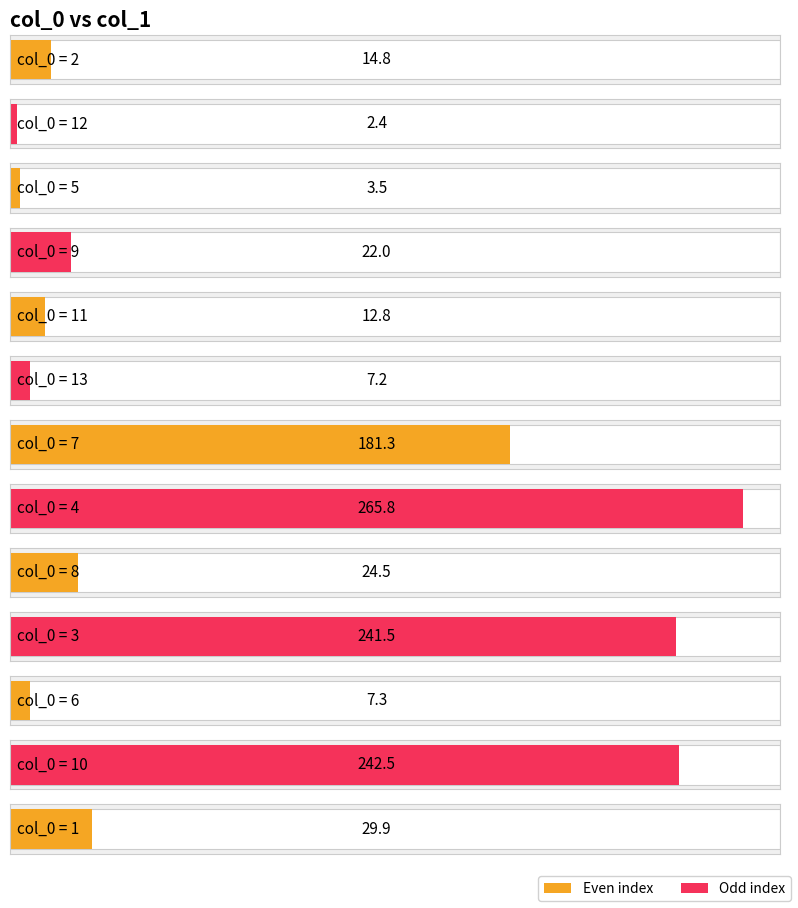

What is the sum of the values at 13 and 2?

22.0